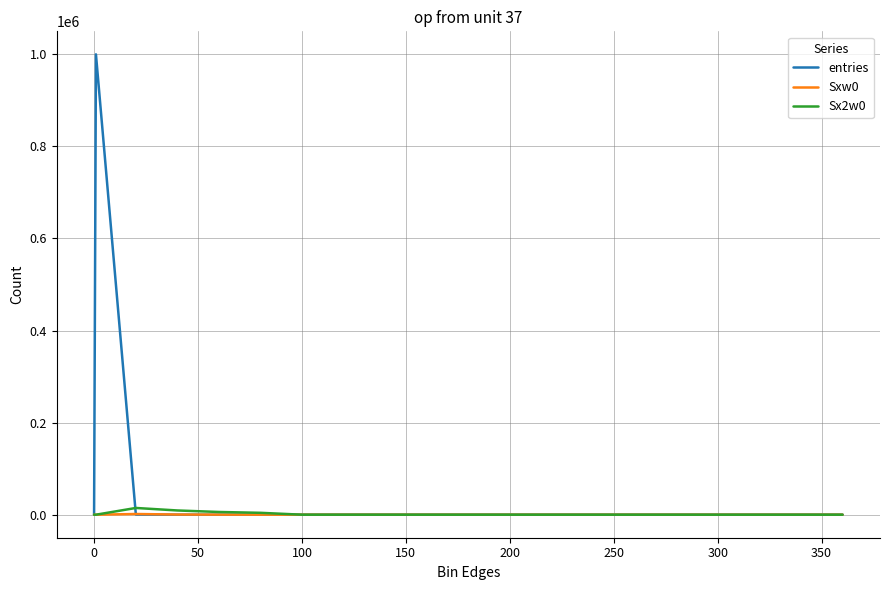

Which series has the largest total across all categories?

entries